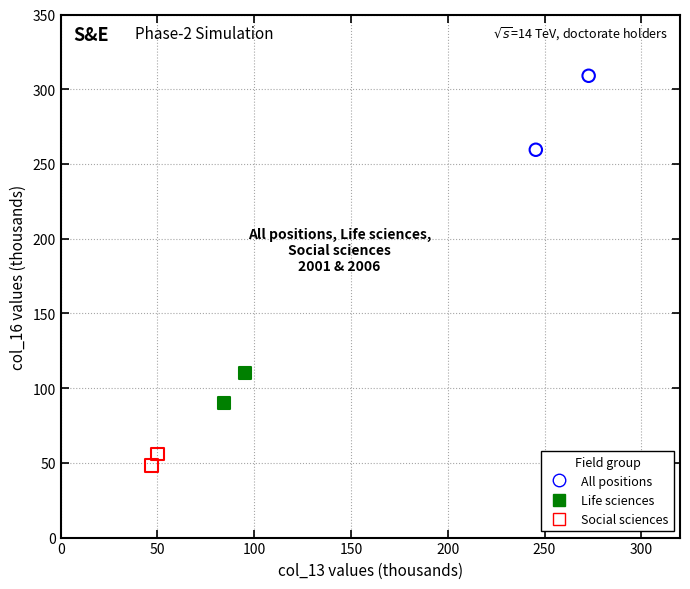

What are all the series names shown in the legend?

All positions, Life sciences, Social sciences